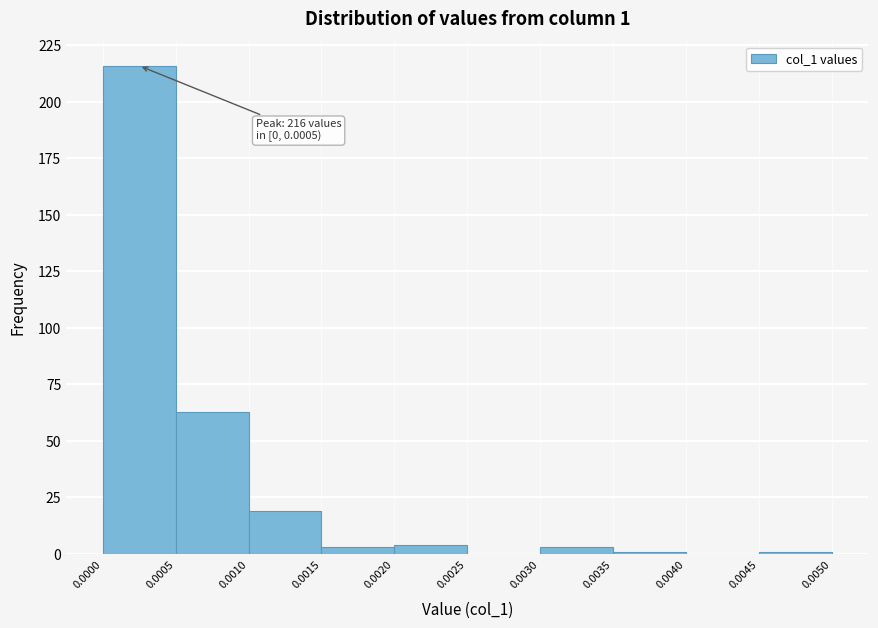

Which range on the x-axis has the tallest bar?

0.0000 to 0.0005